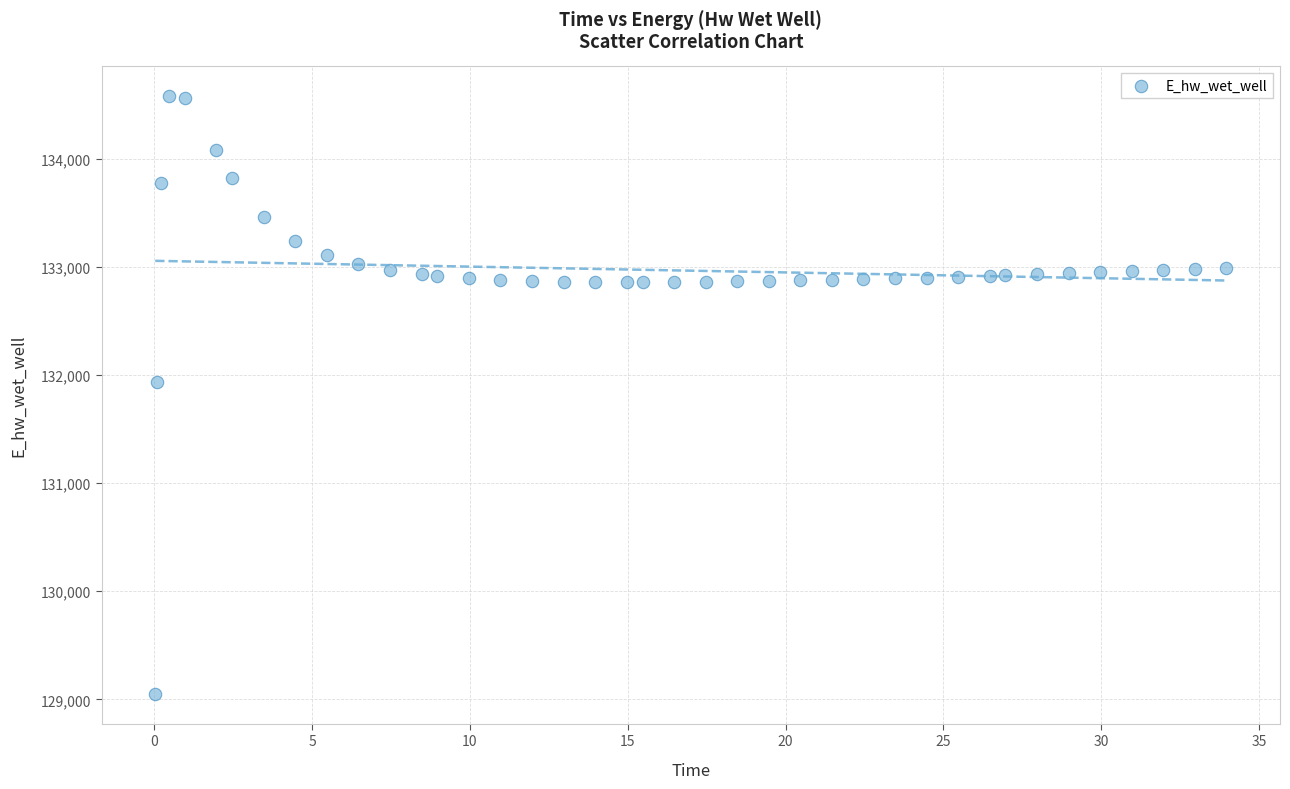

What Y value in the scatter plot is closest to 131813?

131933.0